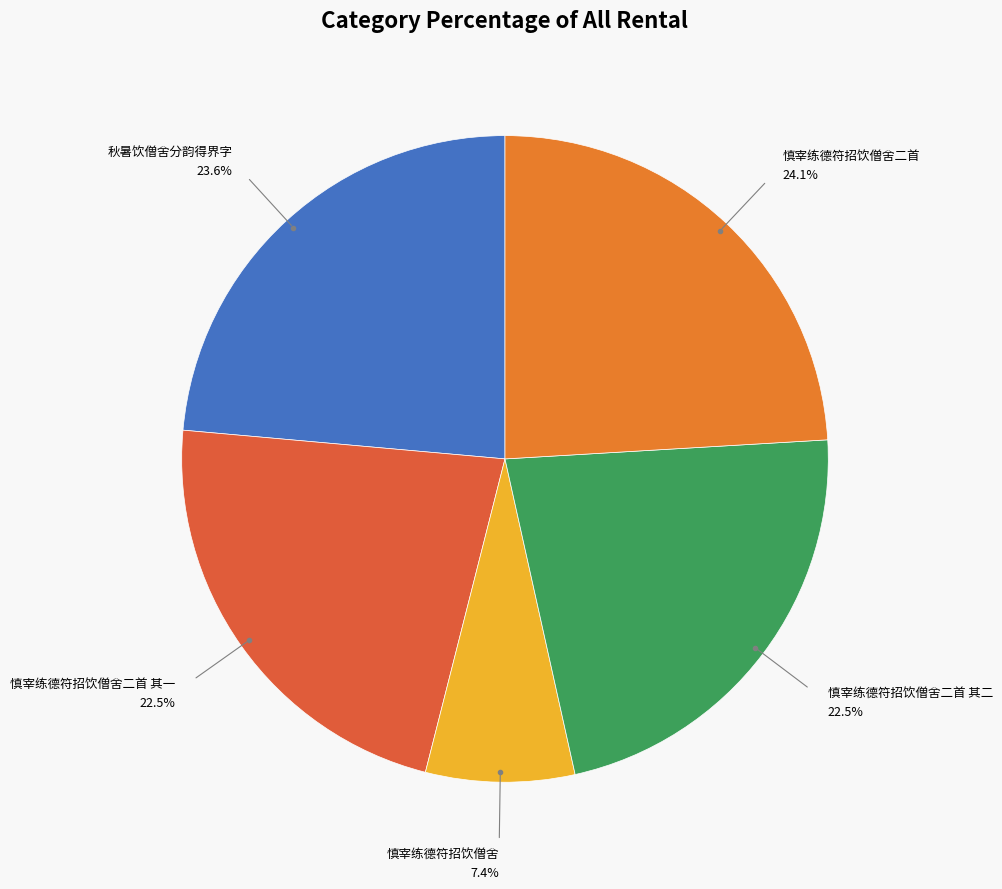

To the nearest percent, what is the difference between the largest and smallest slice percentages?

17%